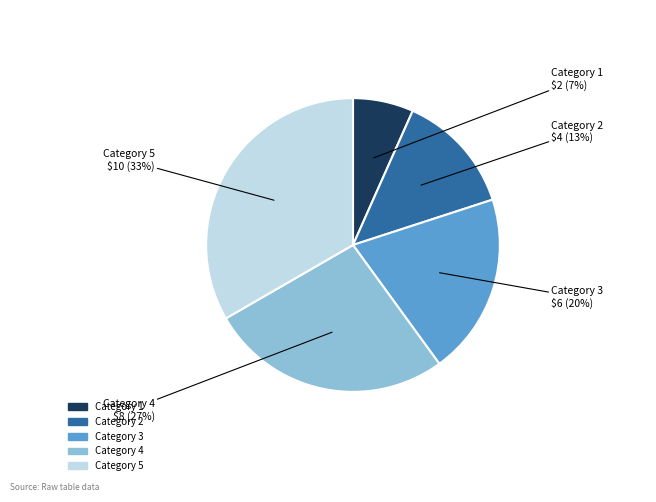

To the nearest percent, what is the average slice percentage?

20%